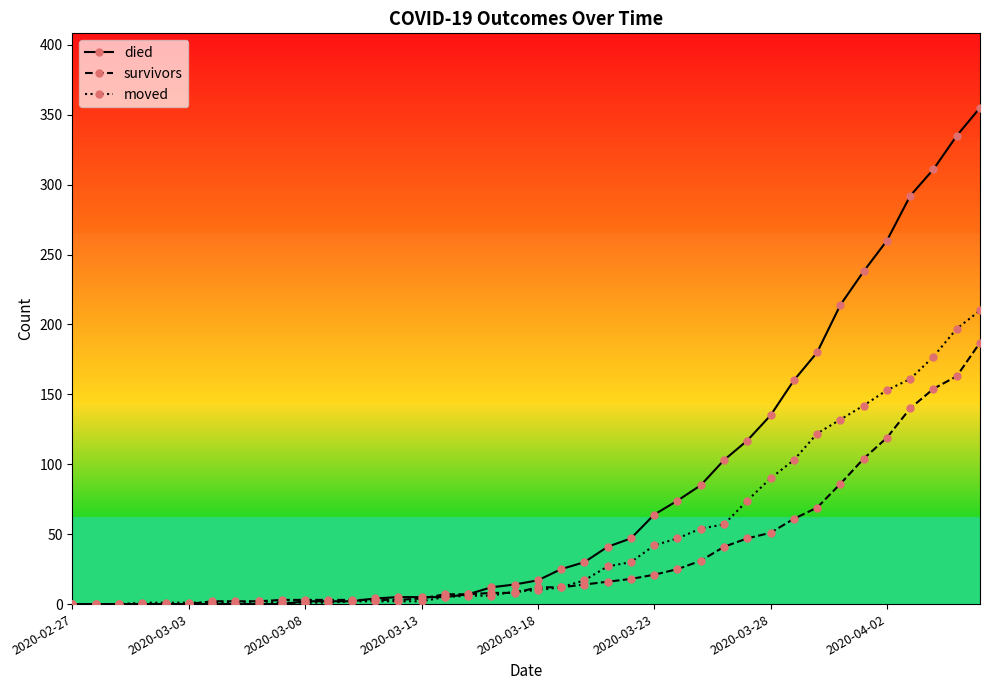

Rank the series by their maximum value, from lowest to highest.

survivors, moved, died